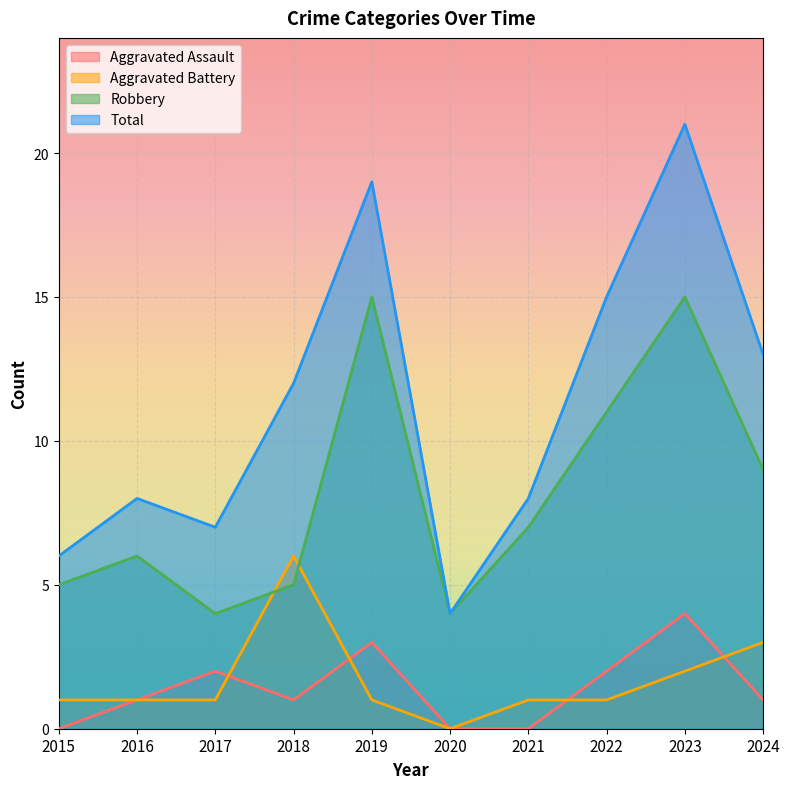

What is the value of the Aggravated Battery point at the 4th from the left?

6